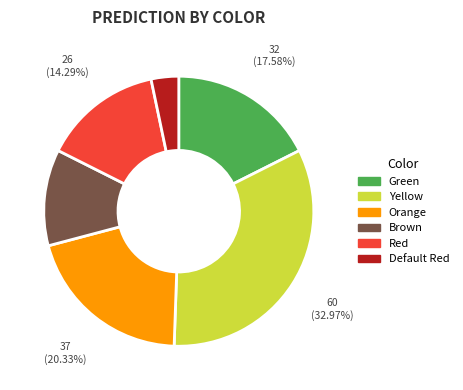

Is it true that Orange is 20% of the pie?

True